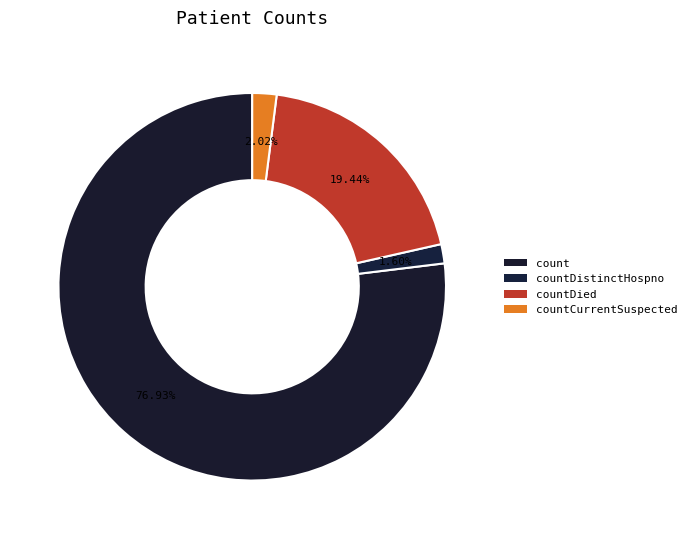

Do countCurrentSuspected and count together represent more than half of the pie?

Yes